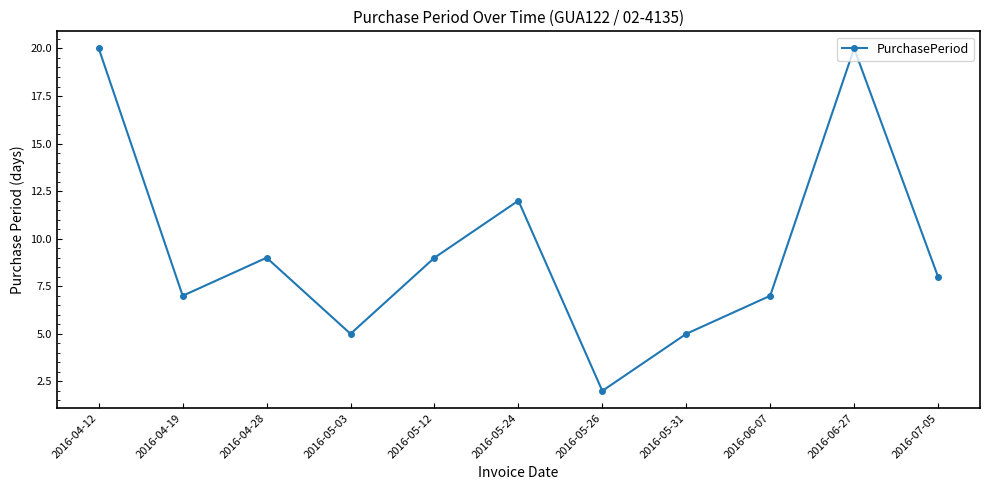

How many data points are less than 8?

5